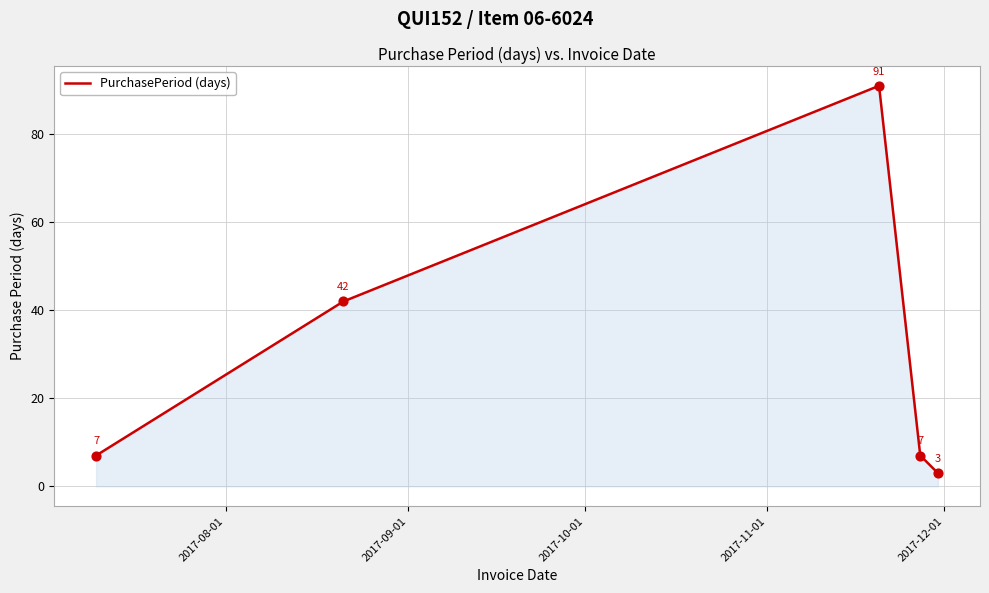

What is the sum of all values?

150